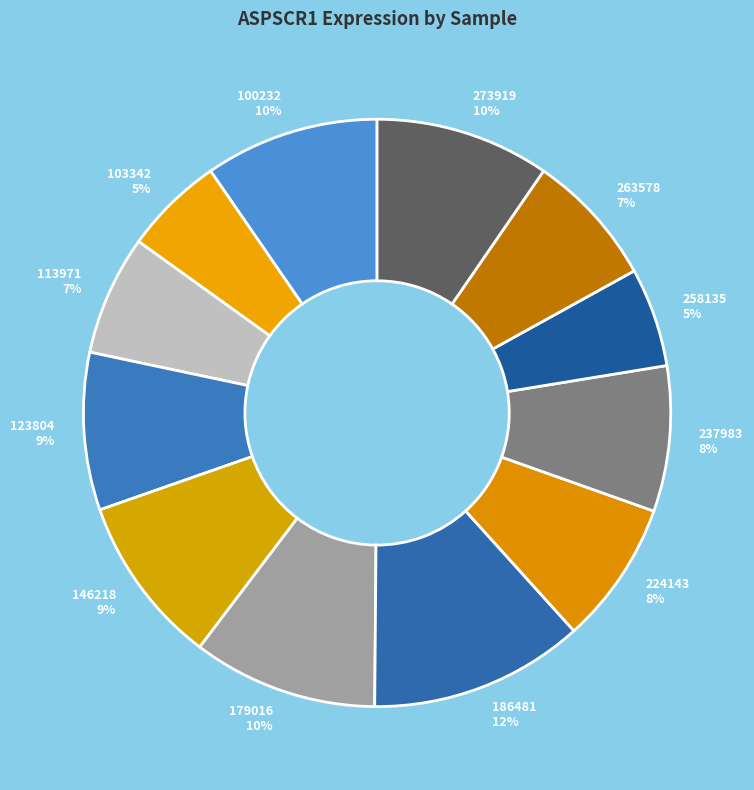

Approximately how many times larger is the value at 263578 compared to 237983?

0.9